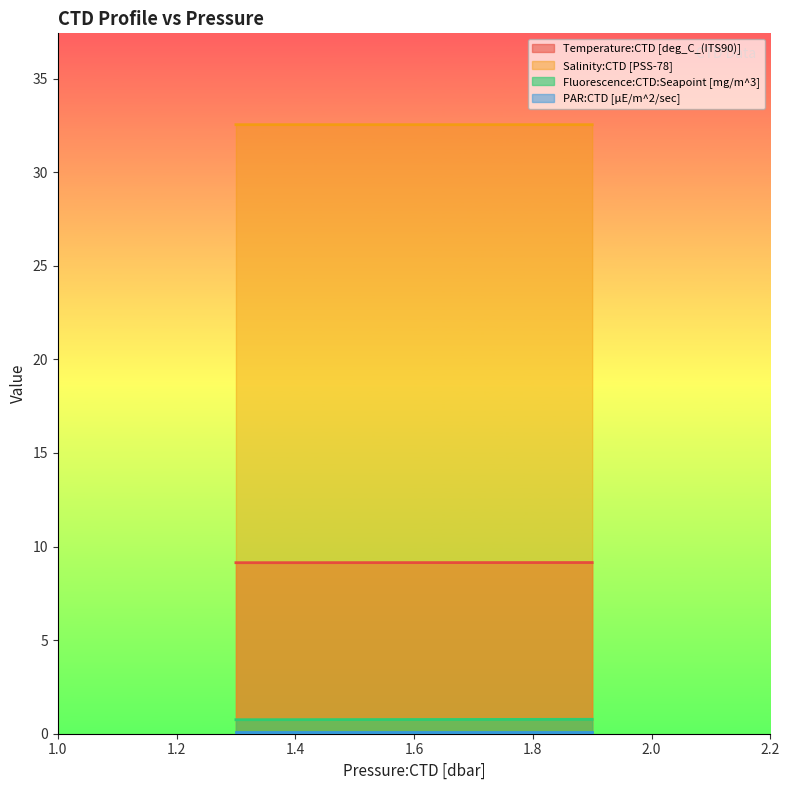

At how many categories does at least one series exceed 9?

2